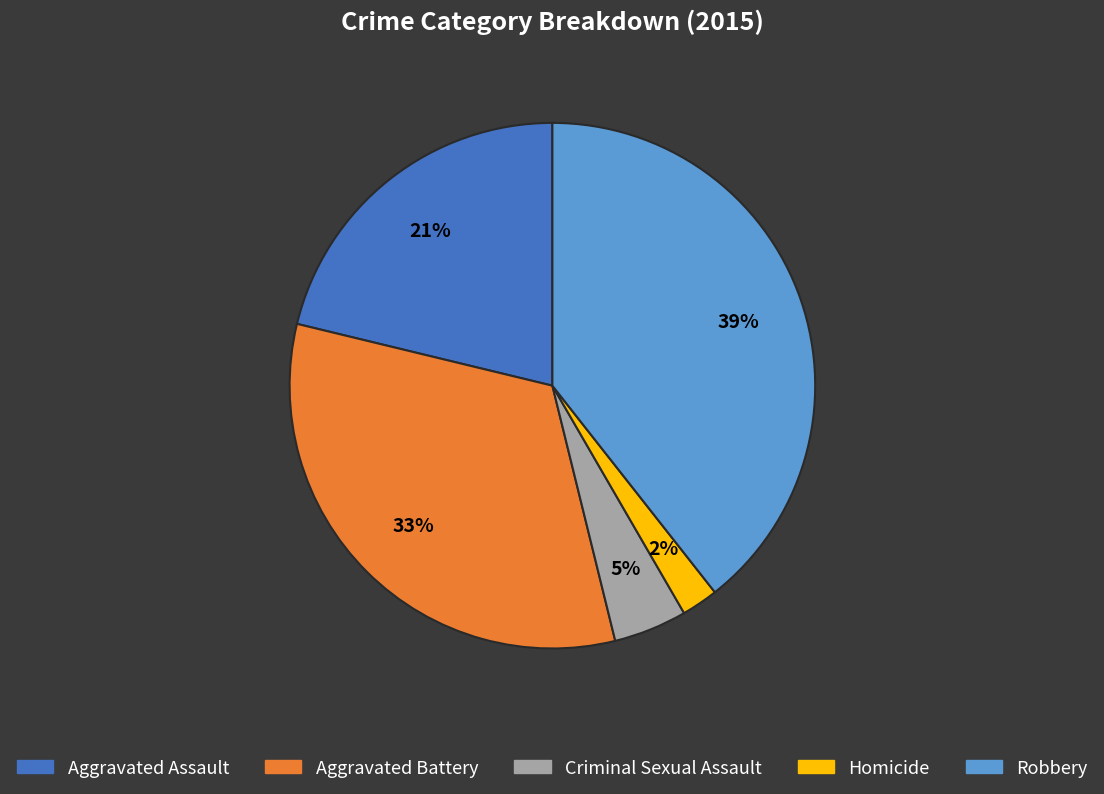

Does Aggravated Assault account for over 50% of the chart?

No